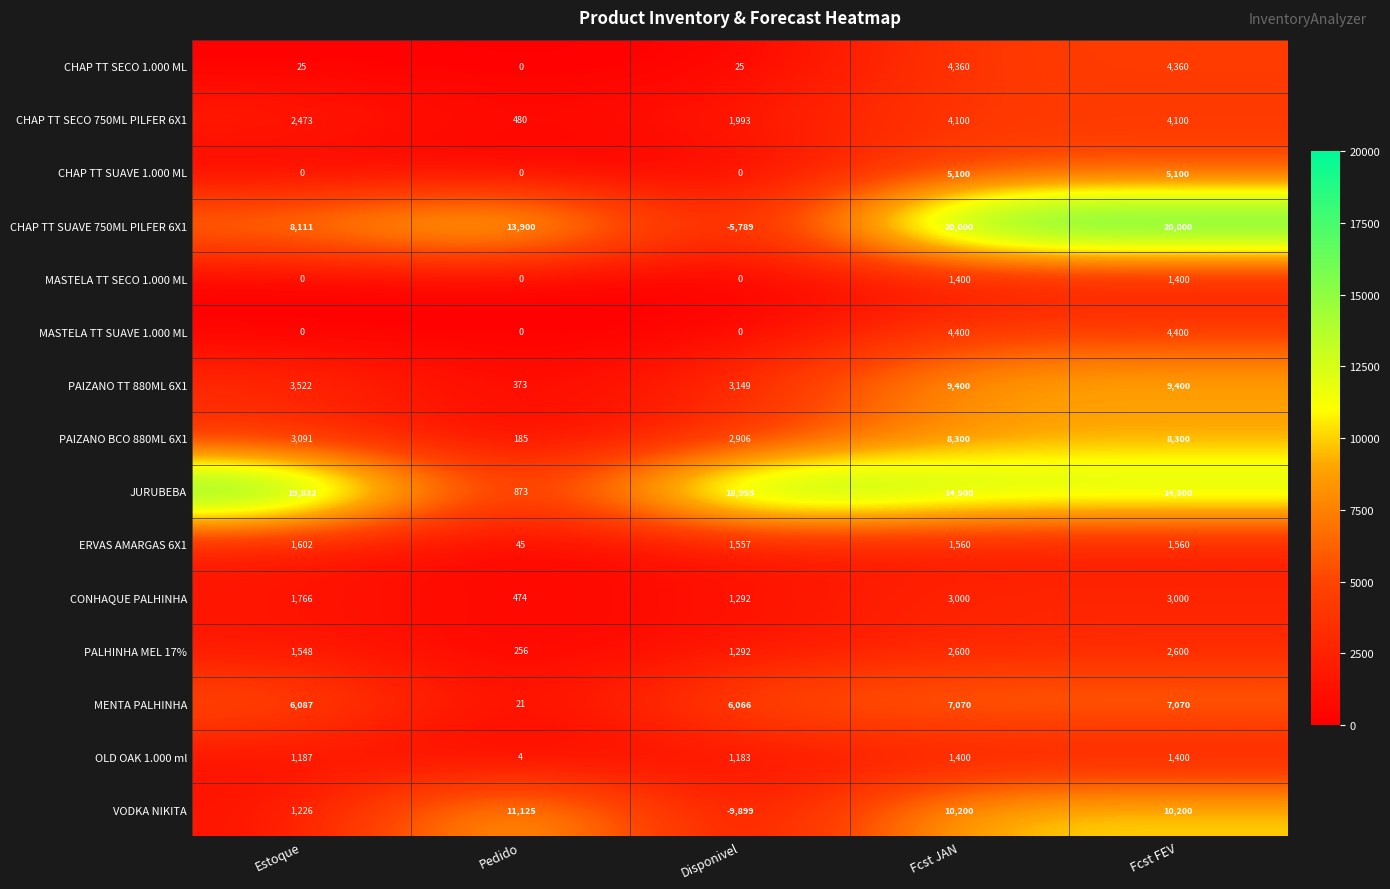

What is the spread (max minus min) of values at Estoque?

19832